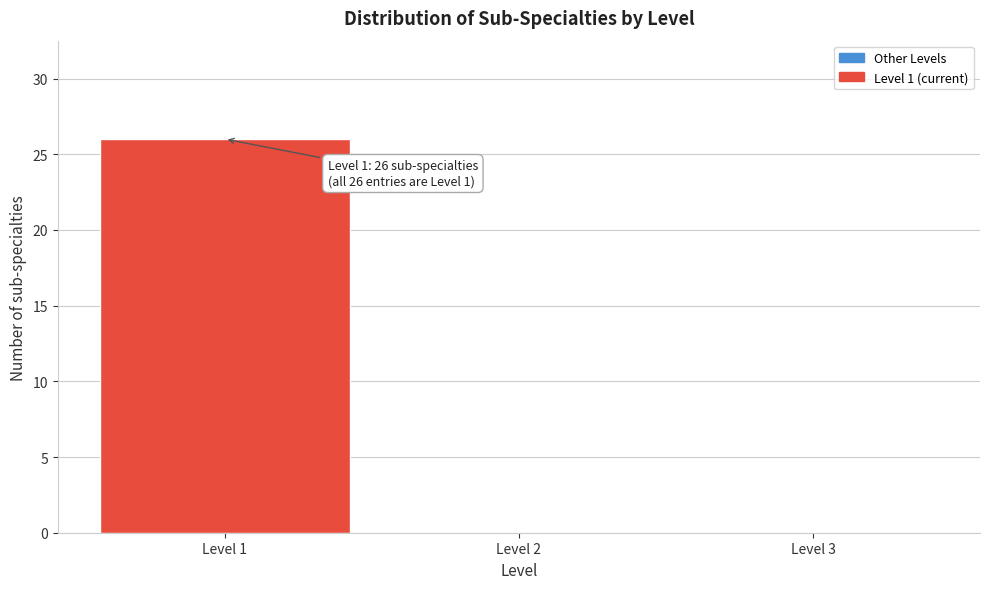

Over which range of the x-axis is the bar tallest?

0.5 to 1.5